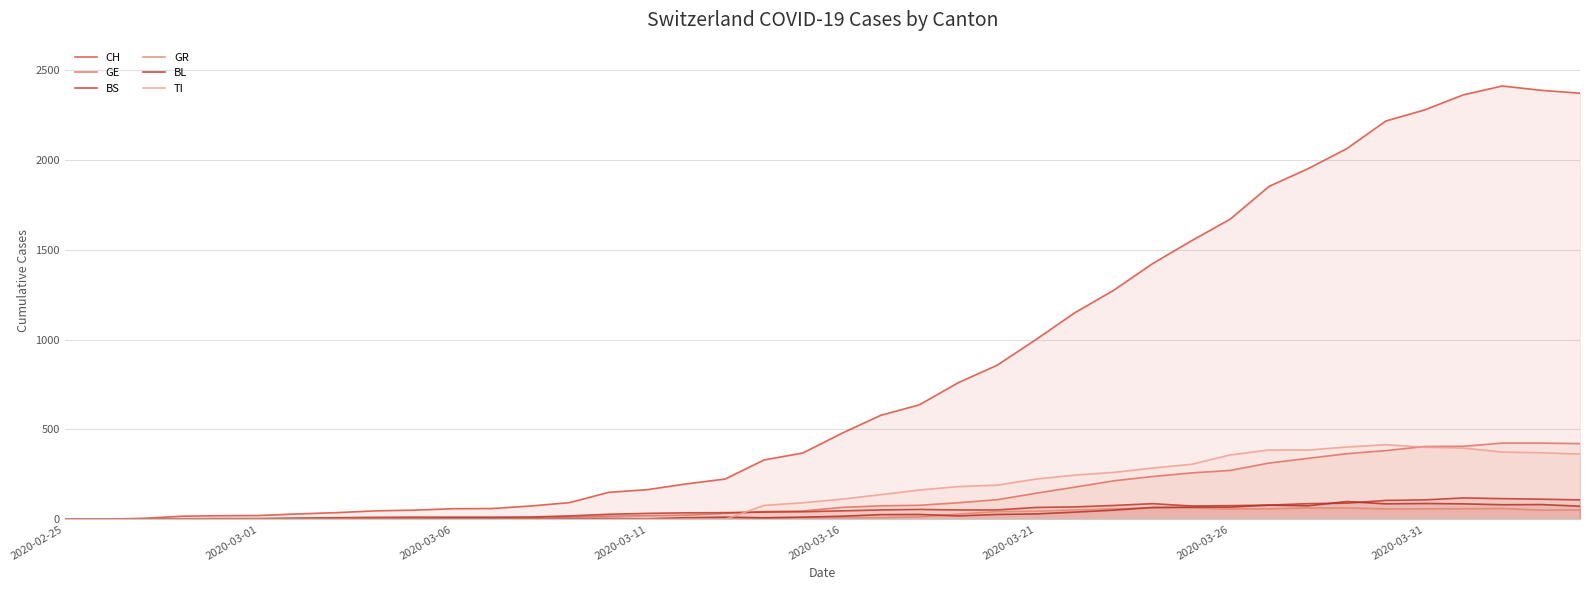

True or false: BS and TI cross at least once.

True